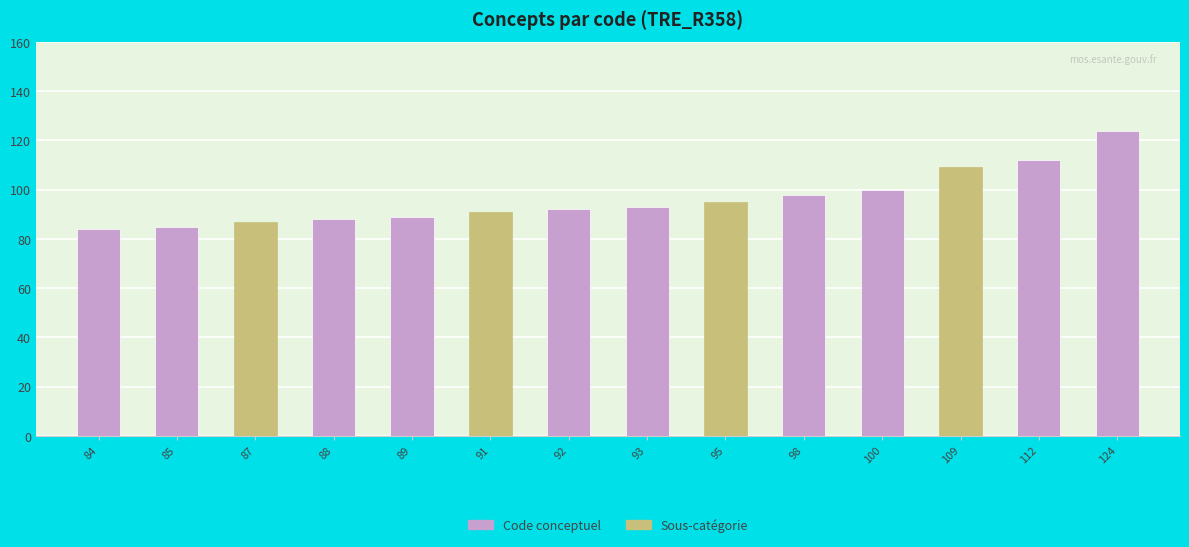

Which category has the highest value across all series?

124